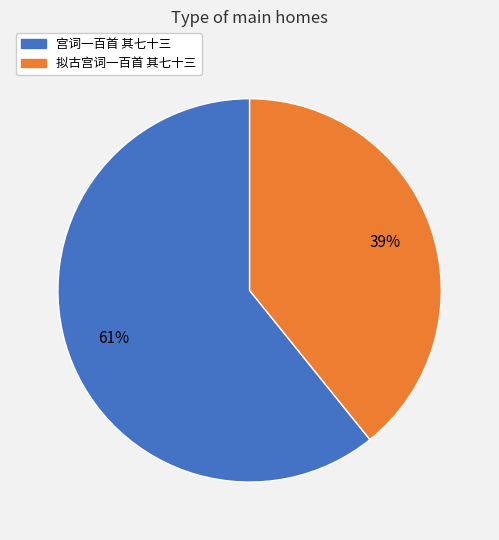

Rank the categories by value from lowest to highest.

拟古宫词一百首 其七十三, 宫词一百首 其七十三